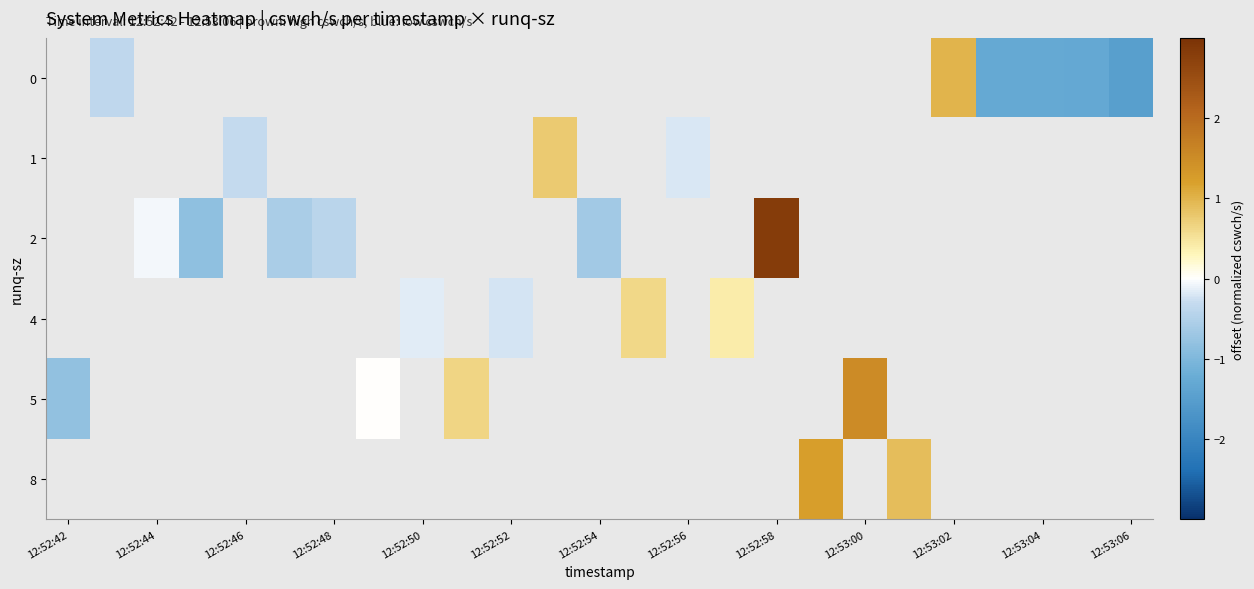

At which category does the chart reach its minimum across all series?

24